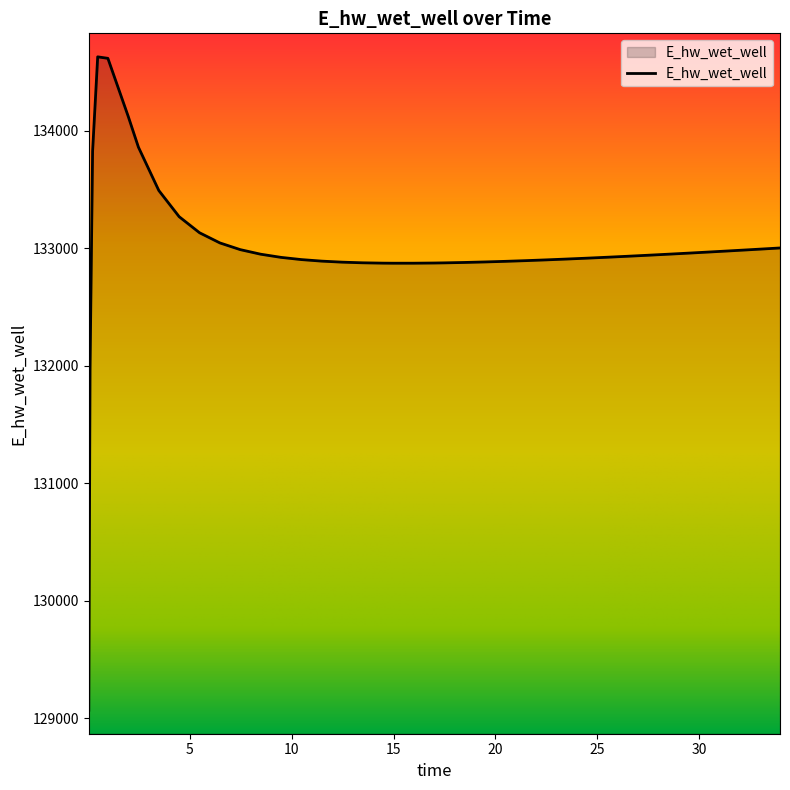

What is the difference between the maximum and minimum values?

5558.2